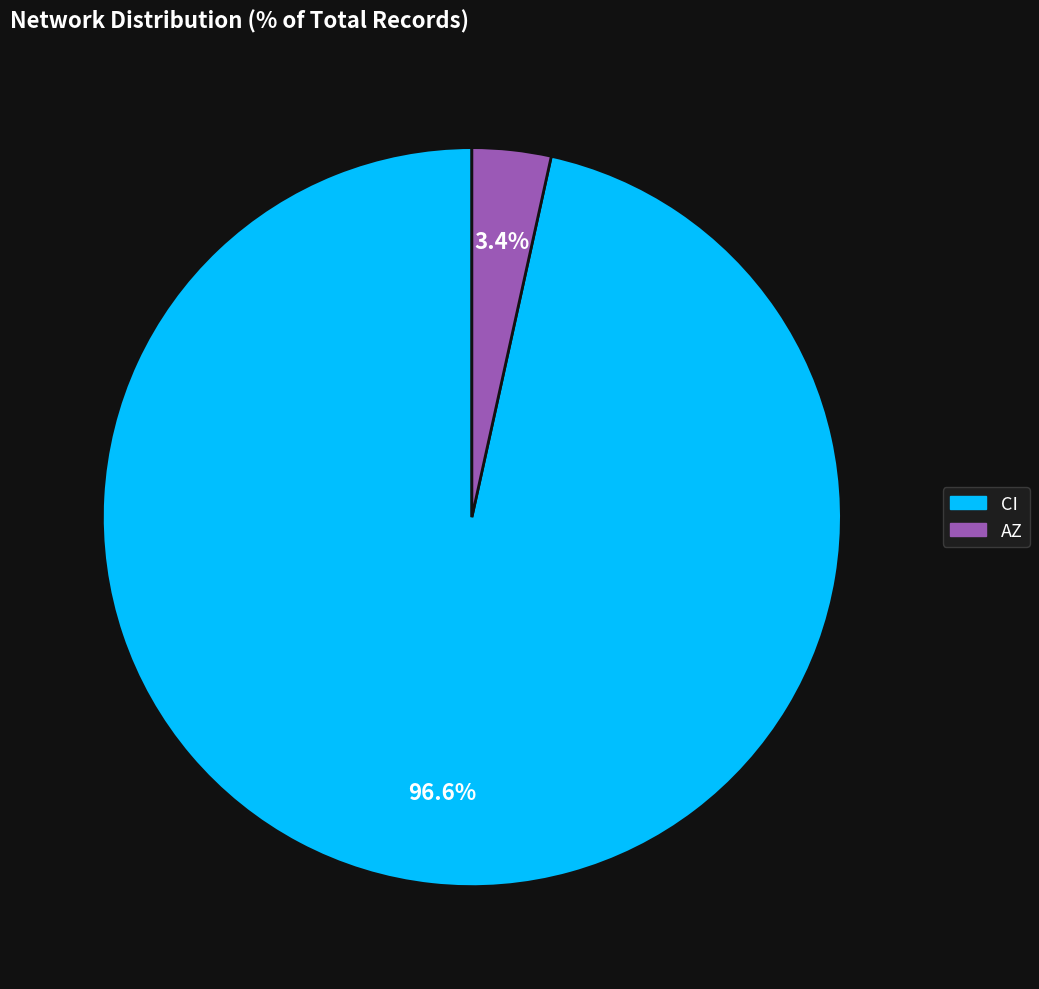

How many slices are in this pie chart?

2